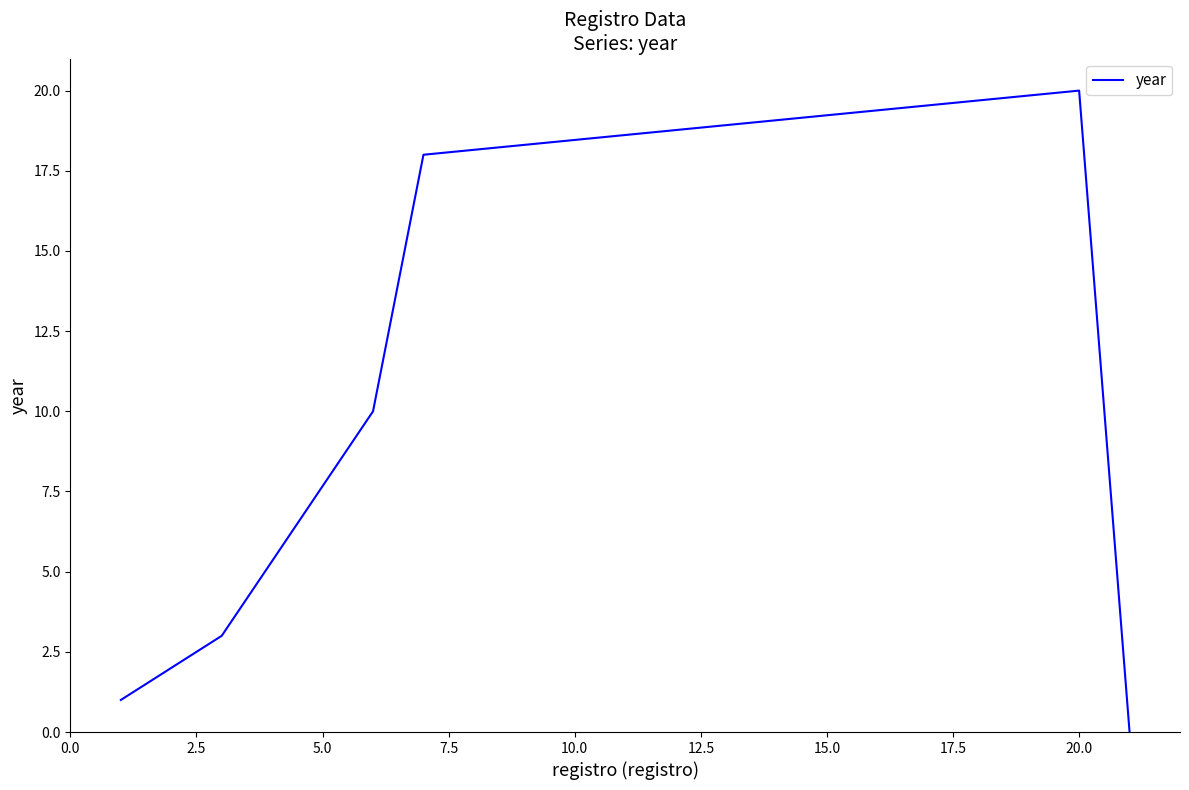

True or false: there are more than 0 points higher than both neighbors.

True